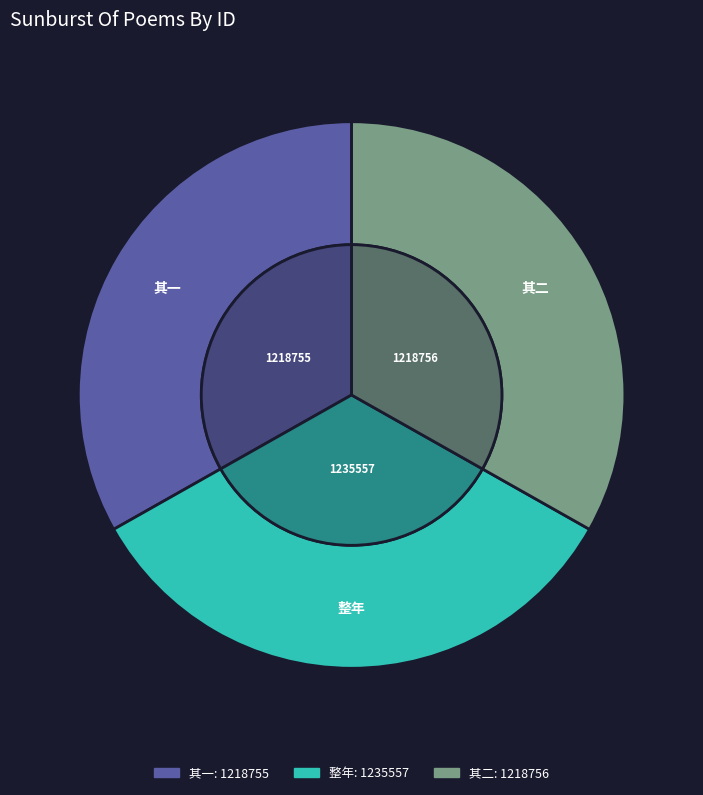

To the nearest percent, what is the average slice percentage?

33%